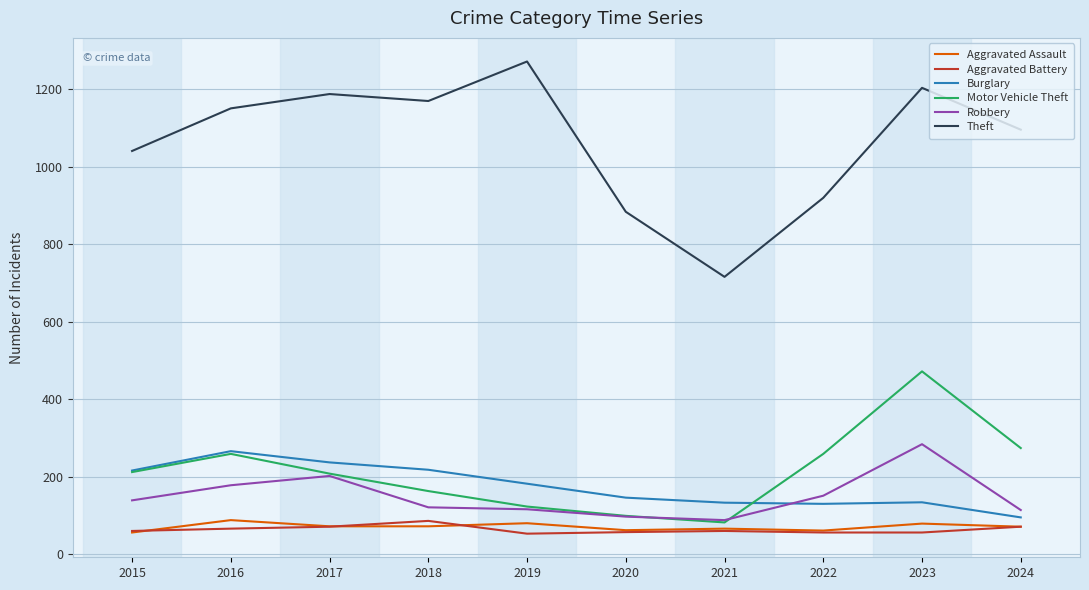

What is the spread (max minus min) of values at 2019?

1219